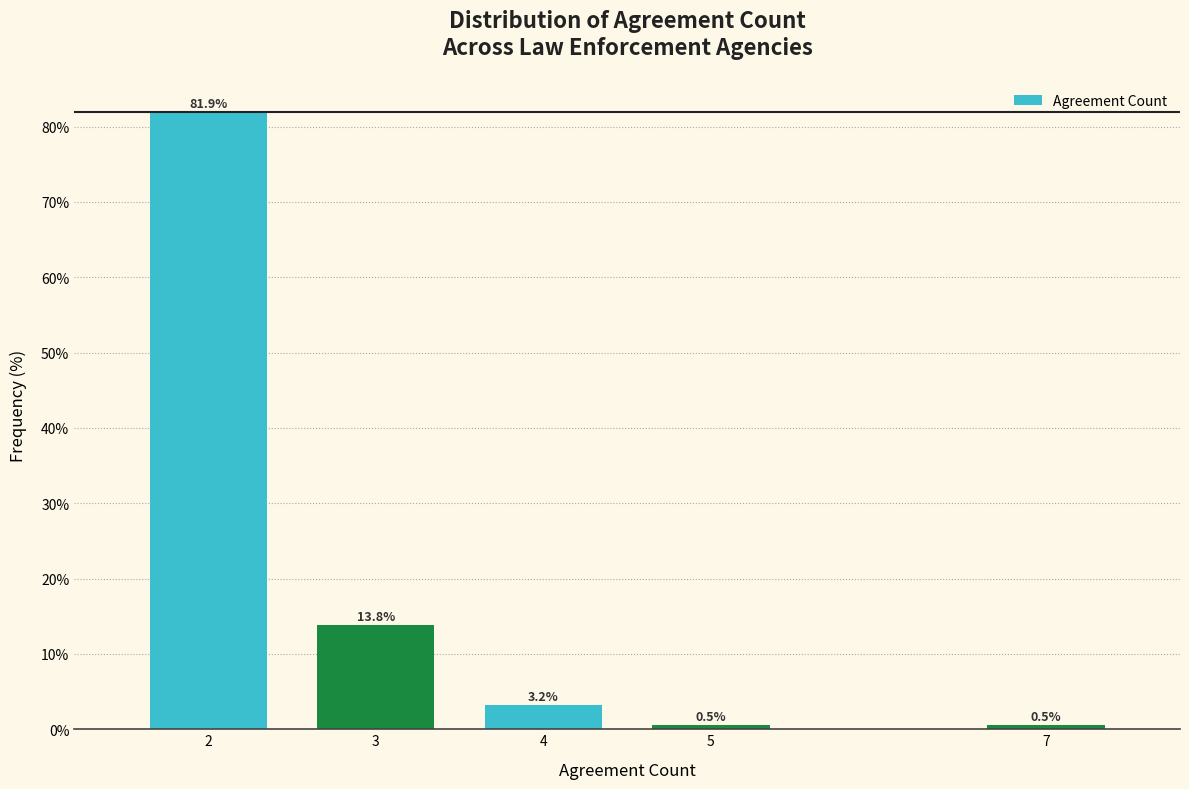

Reading left to right, list all the values displayed in this chart.

2=81.9	3=13.8	4=3.2	5=0.5	7=0.5